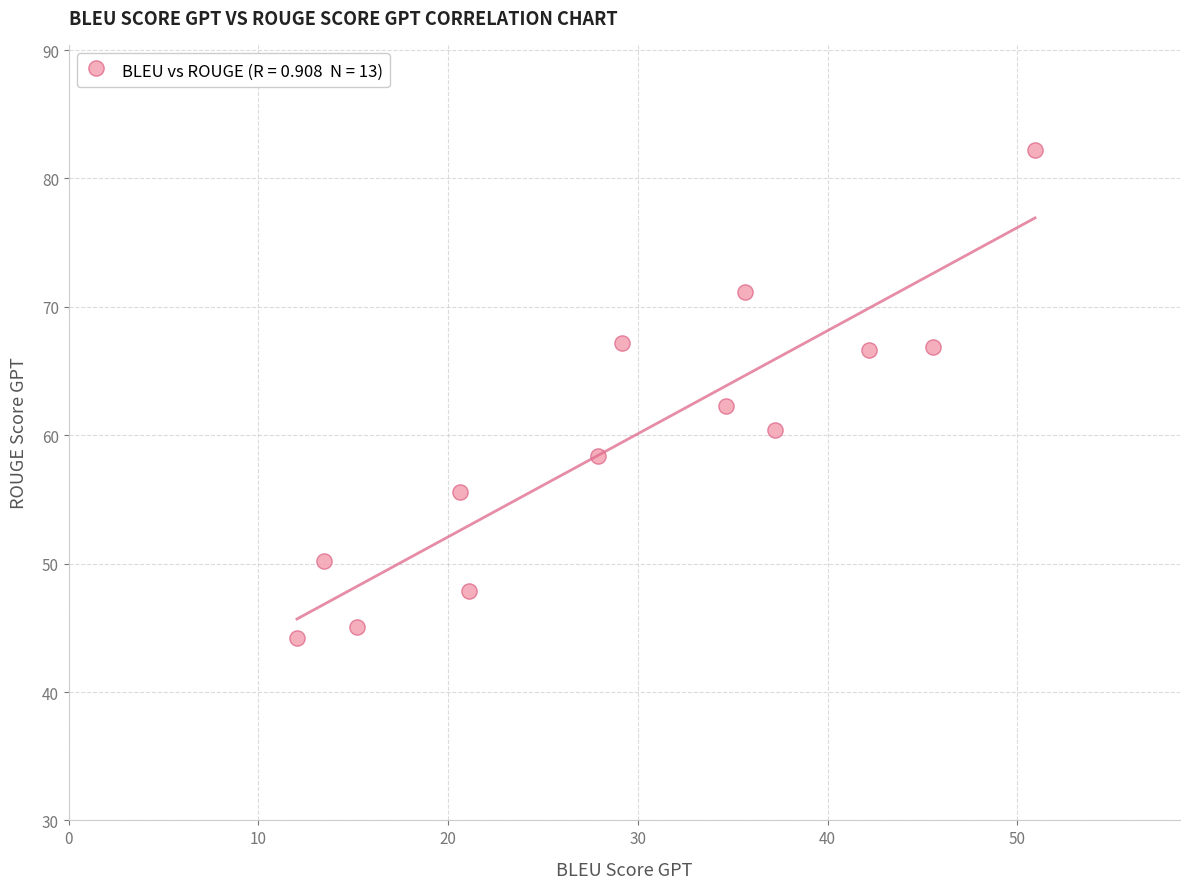

What Y value in the scatter plot is closest to 63?

62.3